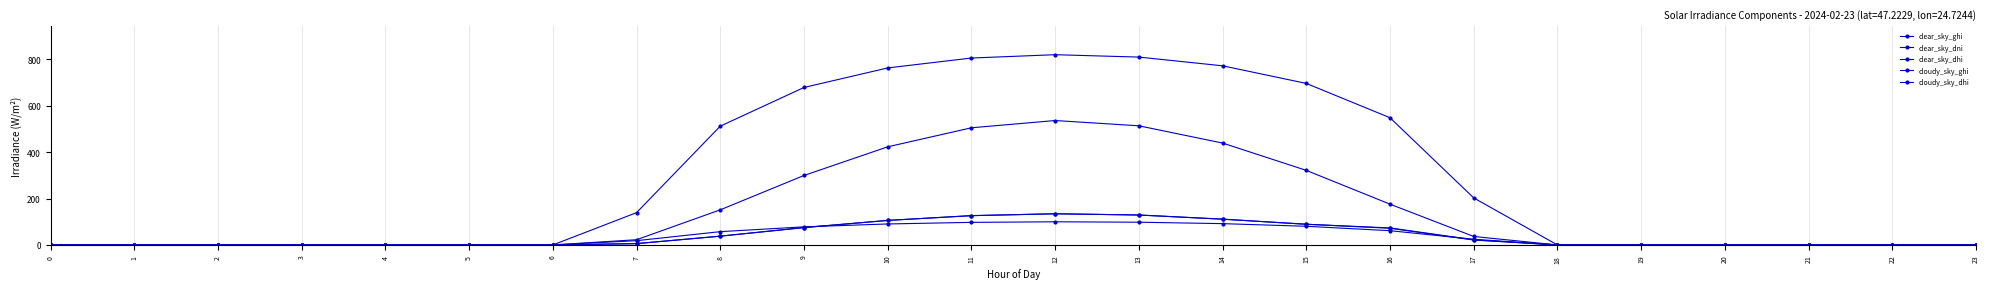

Reading left to right, list all the values displayed in this chart.

clear_sky_ghi: 0=0.0	1=0.0	2=0.0	3=0.0	4=0.0	5=0.0	6=0.0	7=22.5	8=151.4	9=299.6	10=423.2	11=505.3	12=536.6	13=513.9	14=439.5	15=321.7	16=175.9	17=36.6	18=0.0	19=0.0	20=0.0	21=0.0	22=0.0	23=0.0
clear_sky_dni: 0=0.0	1=0.0	2=0.0	3=0.0	4=0.0	5=0.0	6=0.0	7=139.3	8=512.3	9=679.2	10=763.5	11=806.2	12=820.6	13=810.3	14=772.7	15=696.7	16=548.7	17=203.0	18=0.0	19=0.0	20=0.0	21=0.0	22=0.0	23=0.0
clear_sky_dhi: 0=0.0	1=0.0	2=0.0	3=0.0	4=0.0	5=0.0	6=0.0	7=18.4	8=57.3	9=78.0	10=90.5	11=97.4	12=99.8	13=98.1	14=91.9	15=80.5	16=61.5	17=24.6	18=0.0	19=0.0	20=0.0	21=0.0	22=0.0	23=0.0
cloudy_sky_ghi: 0=0.0	1=0.0	2=0.0	3=0.0	4=0.0	5=0.0	6=0.0	7=5.8	8=37.9	9=74.9	10=105.8	11=126.3	12=134.4	13=129.2	14=111.2	15=89.2	16=73.4	17=22.1	18=0.0	19=0.0	20=0.0	21=0.0	22=0.0	23=0.0
cloudy_sky_dhi: 0=0.0	1=0.0	2=0.0	3=0.0	4=0.0	5=0.0	6=0.0	7=5.8	8=37.9	9=74.9	10=105.8	11=126.3	12=134.4	13=129.2	14=111.2	15=89.2	16=72.0	17=21.1	18=0.0	19=0.0	20=0.0	21=0.0	22=0.0	23=0.0